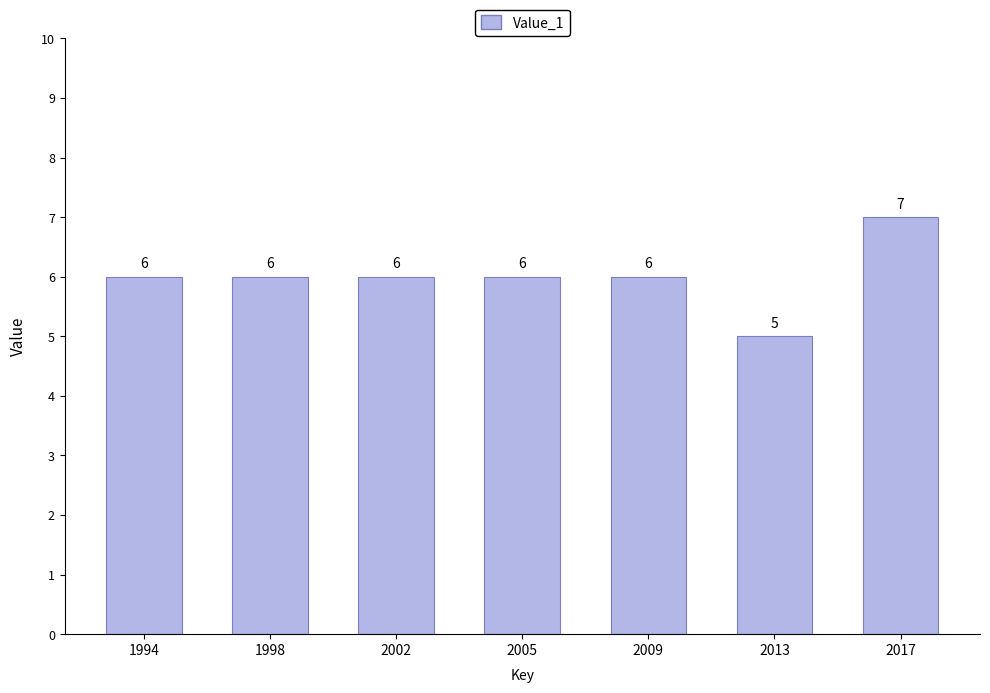

Is it true that the value at 2002 is 6?

True